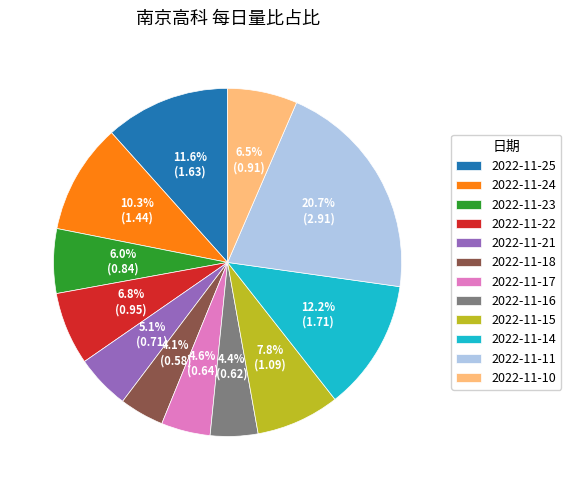

What portion of the pie excludes 2022-11-24?

89.7%